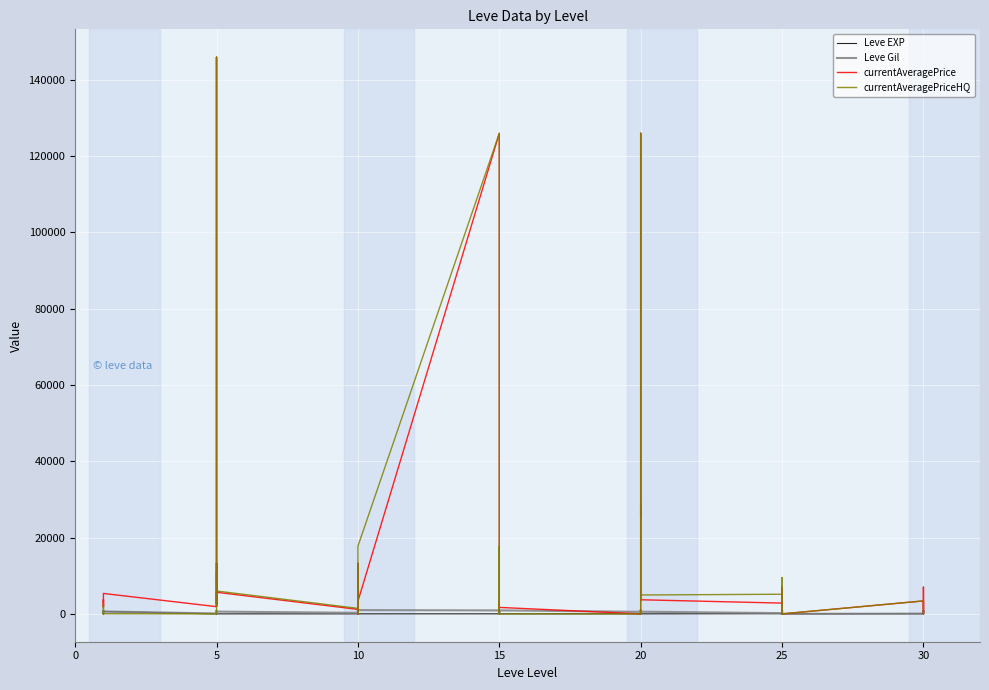

Is it true that Leve Gil equals 250 at 25?

False